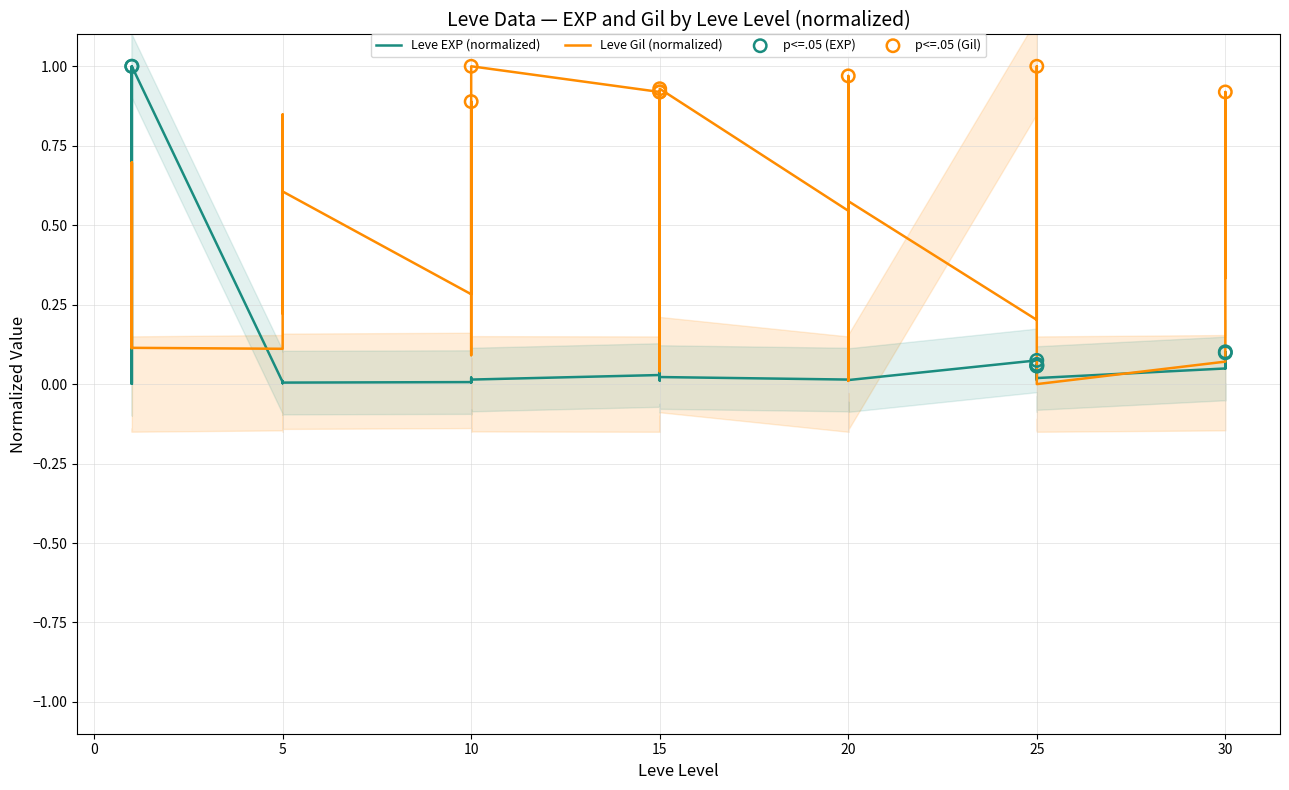

Which series reaches the maximum Y coordinate?

Leve EXP